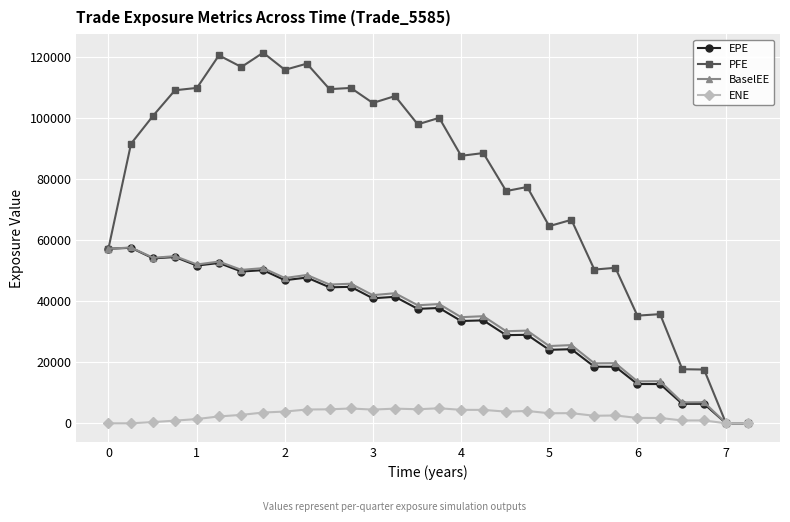

Which series has the largest total across all categories?

PFE